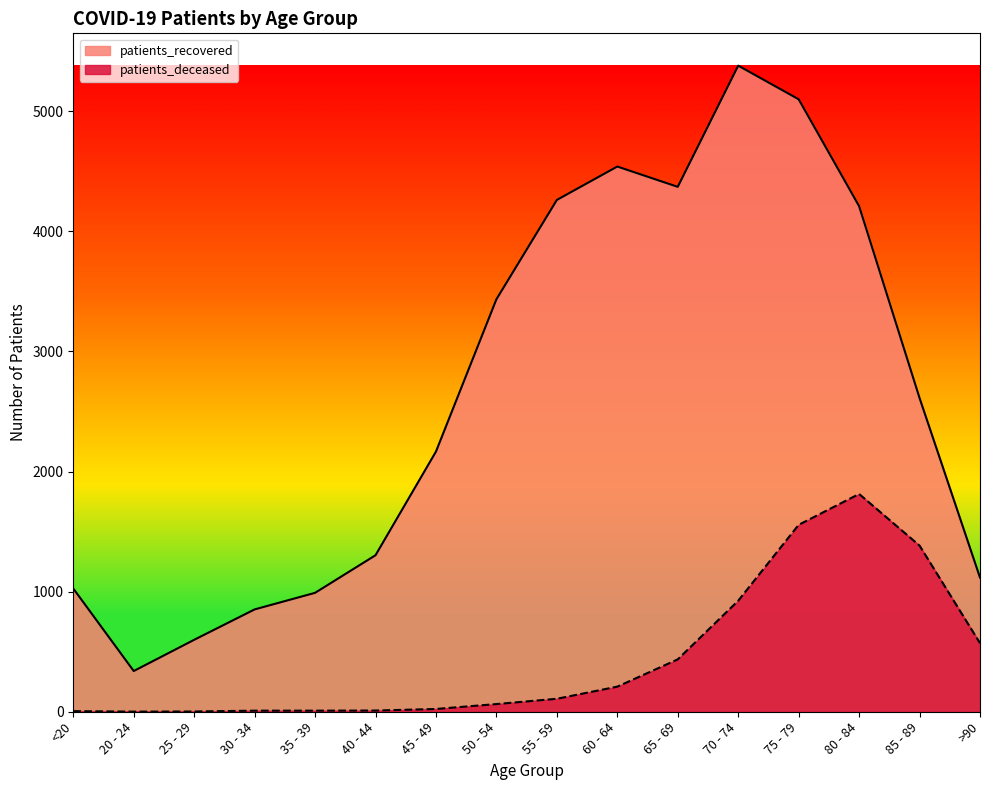

What is the difference between the second highest and minimum values in the patients_recovered series?

4760